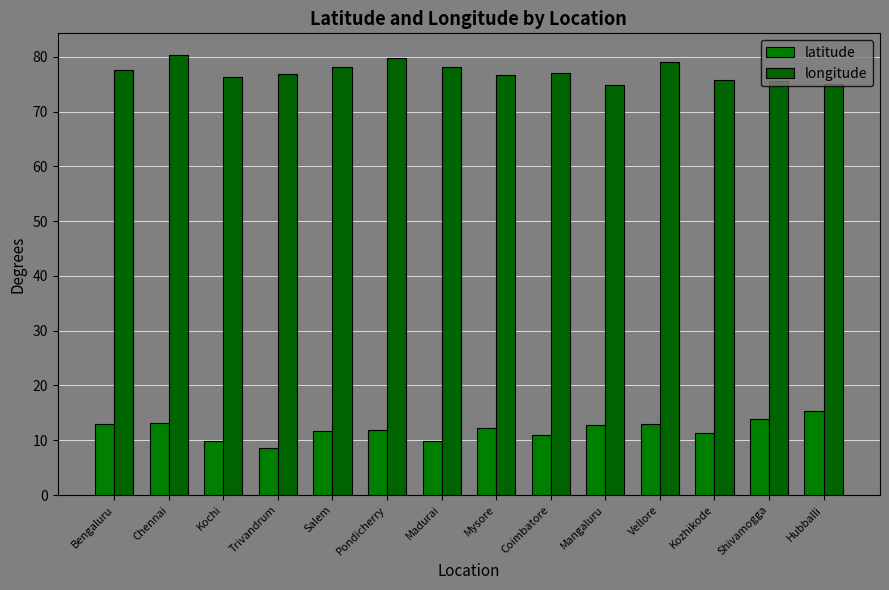

What is the sum of the longitude values at Trivandrum and Kozhikode?

152.7